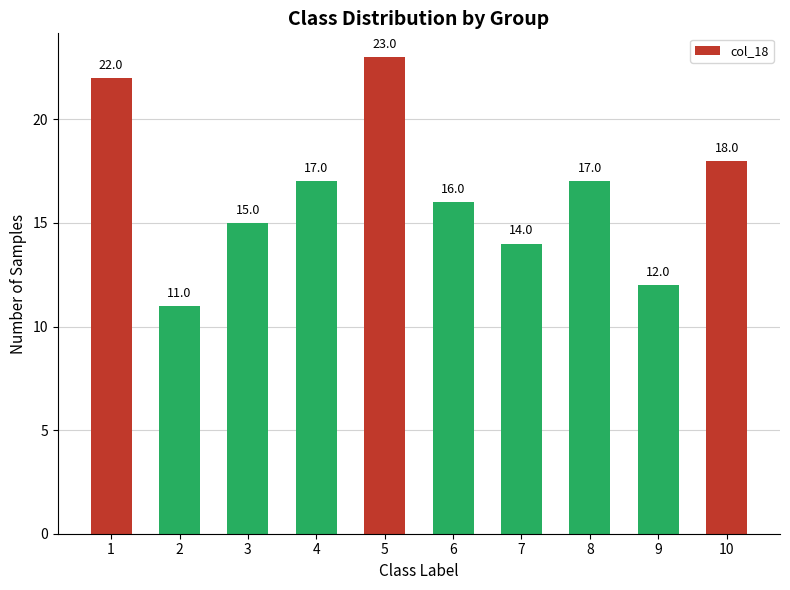

How many categories are shown in the chart?

10